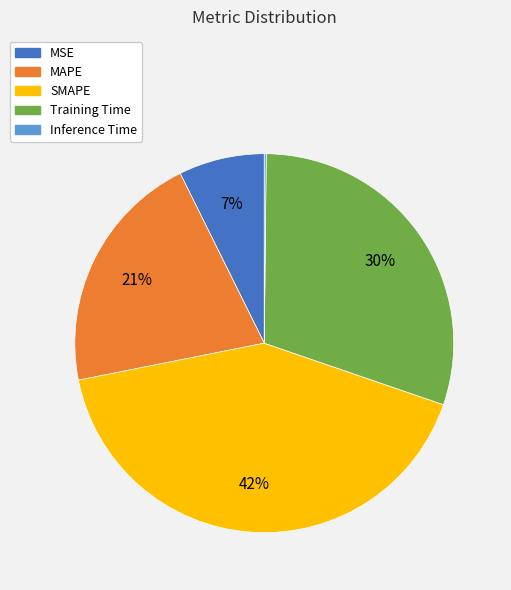

Does MAPE represent more than half of the total?

No